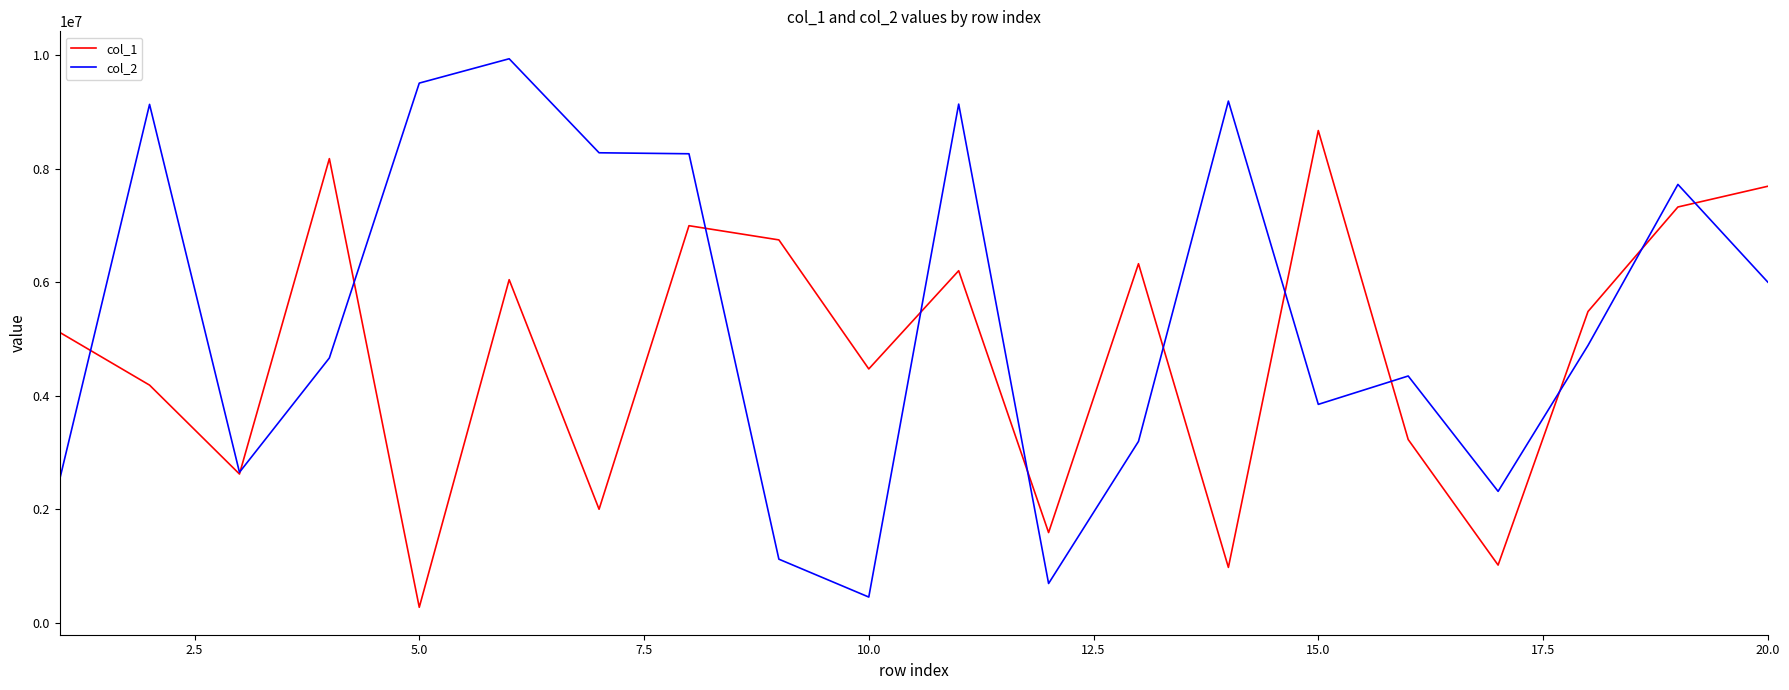

True or false: col_2 has more than 0 interior local peaks.

True